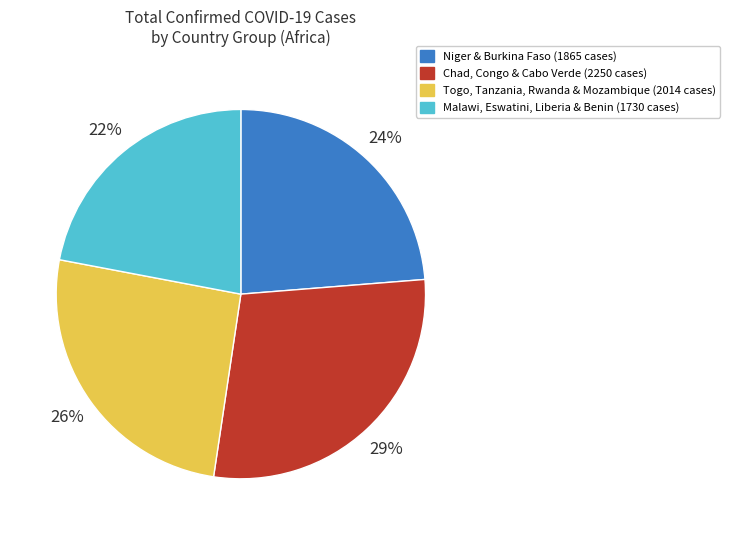

Does any single category account for the majority?

No